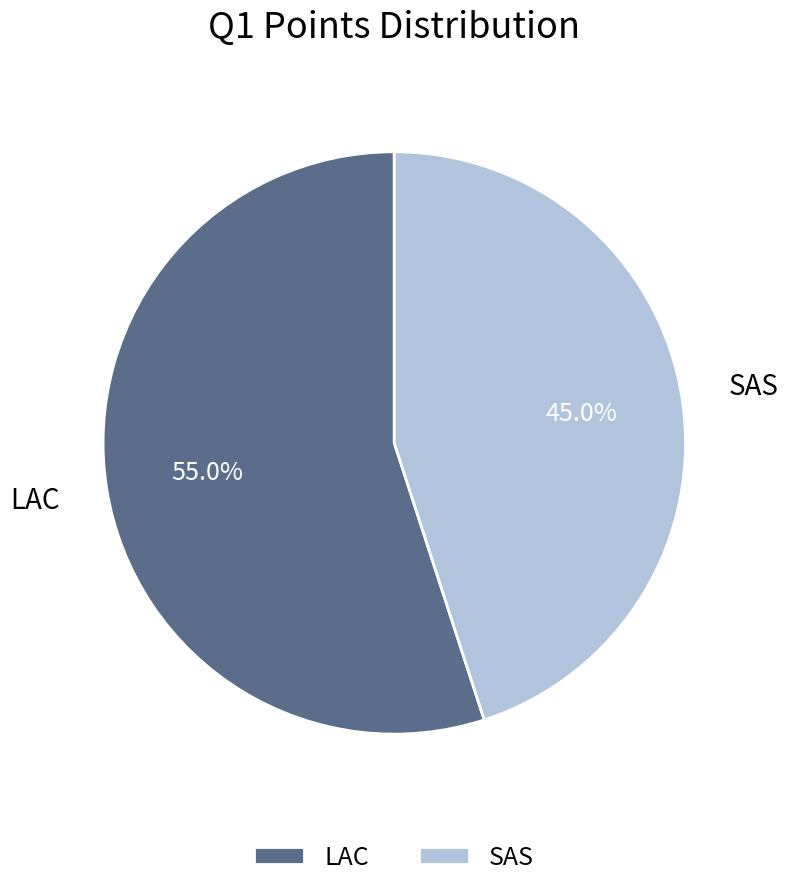

What percentage is NOT represented by SAS?

55.0%